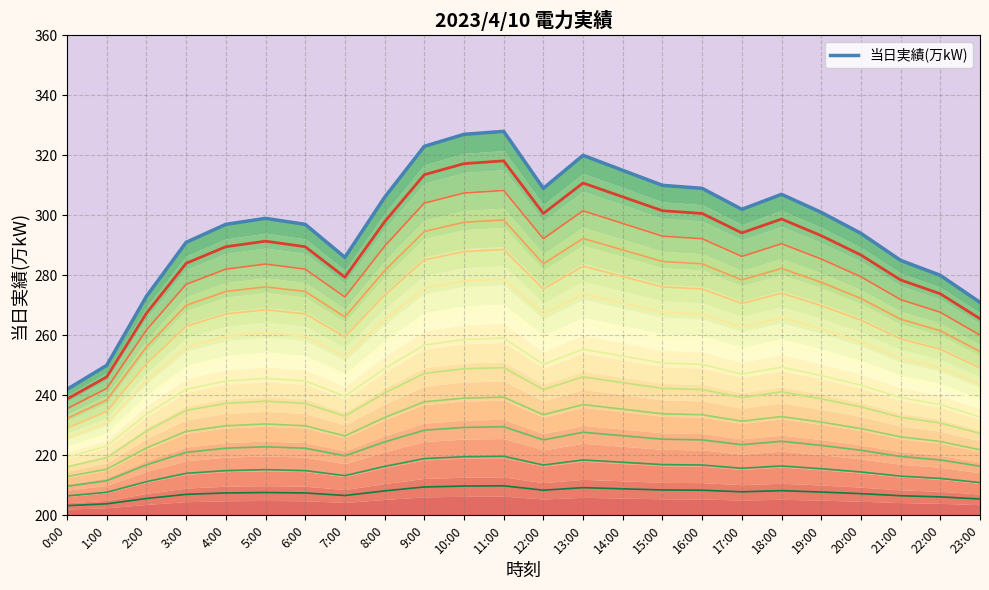

Which category has the lowest value across all series?

0:00